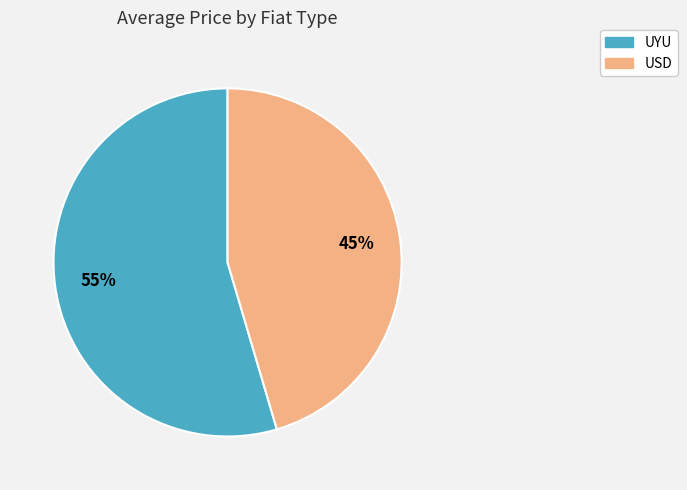

Which category has the smallest portion of the pie?

USD